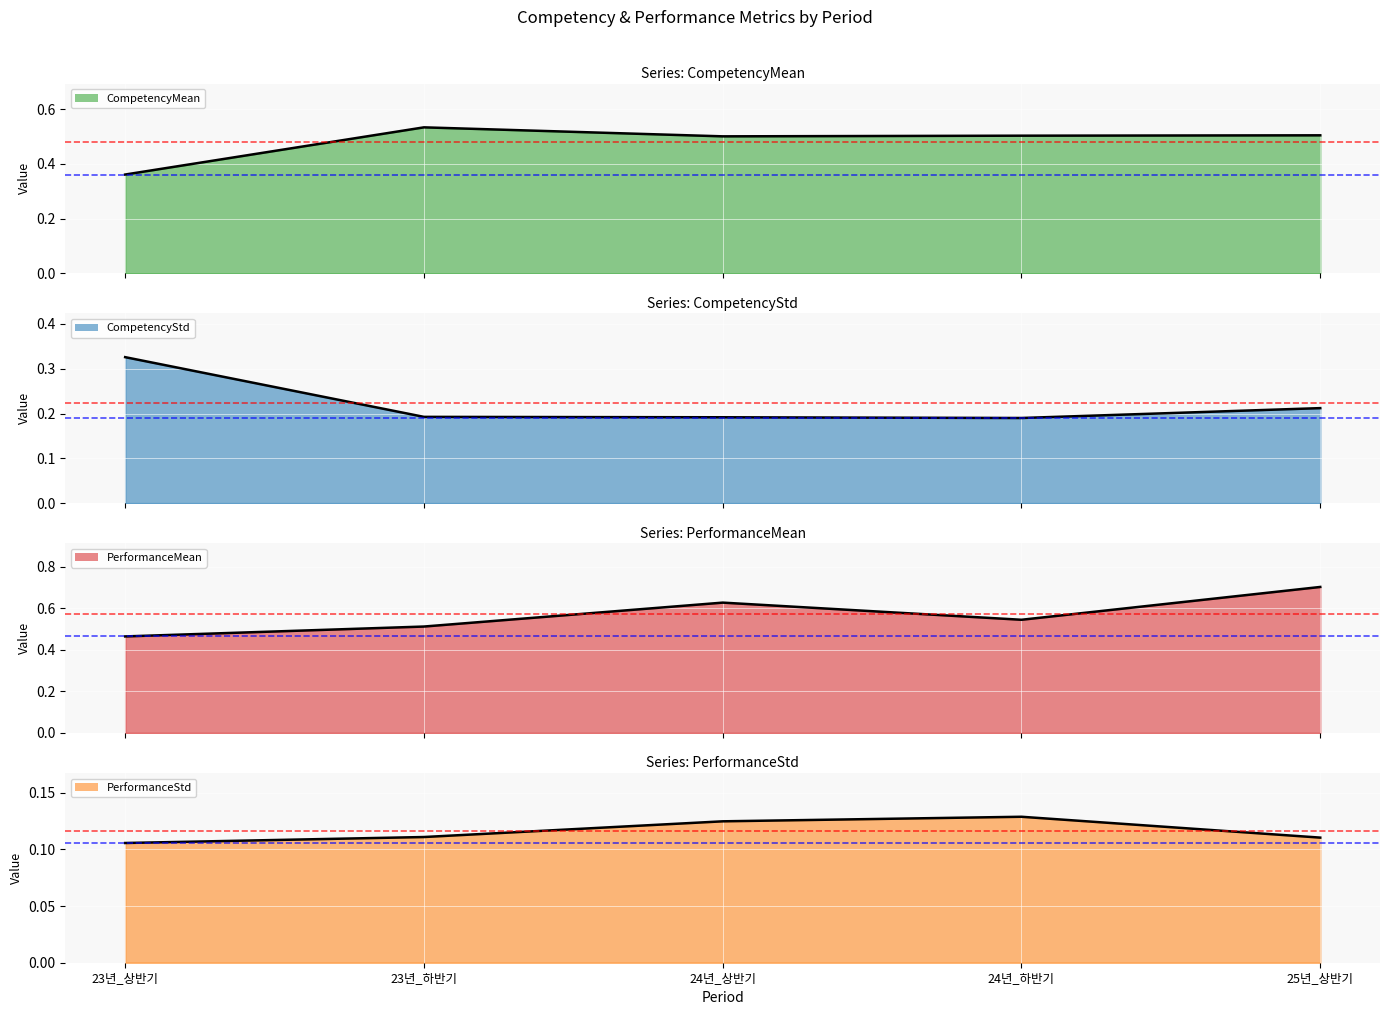

What is the minimum value shown in the chart?

0.1